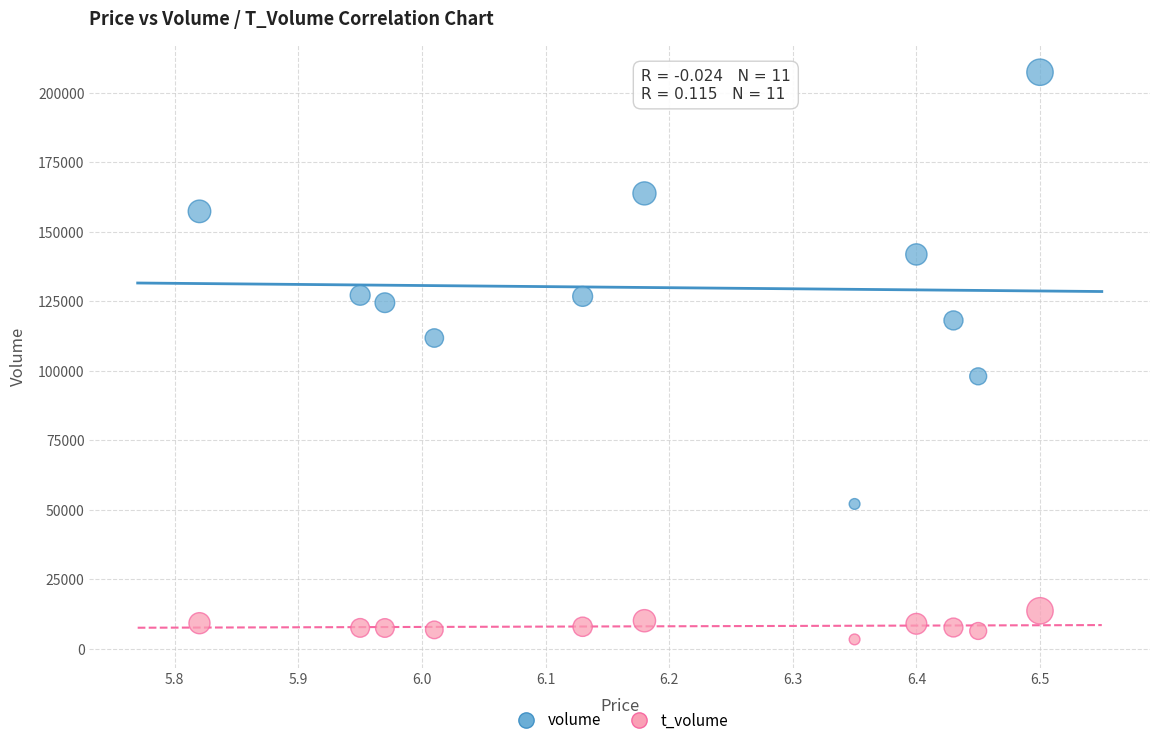

Across all data points, what is the range of Y values (max minus min)?

204051